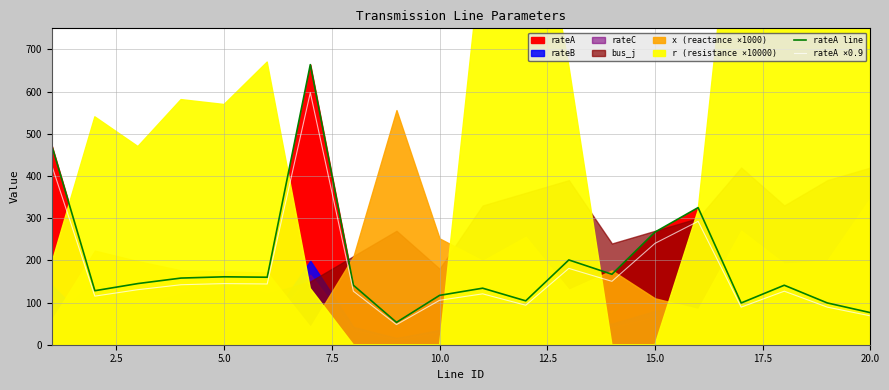

True or false: rateA ×0.9 and rateA line intersect in this chart.

False